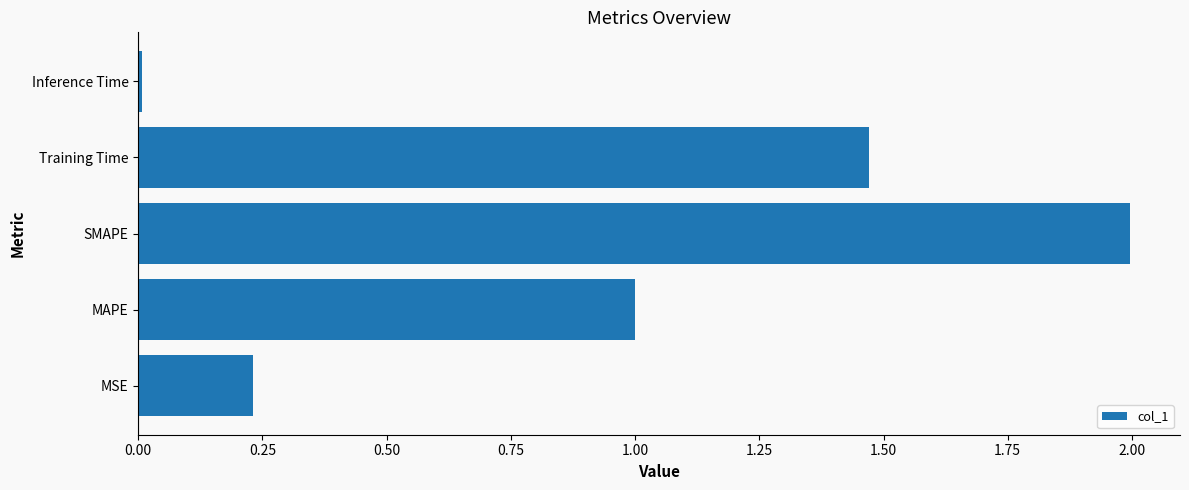

What is the difference between the maximum and minimum values?

2.0